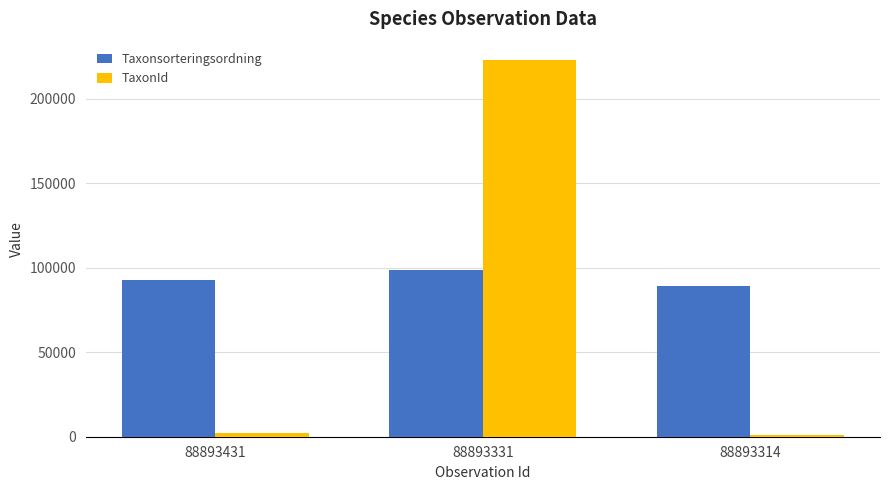

Rank the series at 88893431 from lowest to highest value.

TaxonId, Taxonsorteringsordning